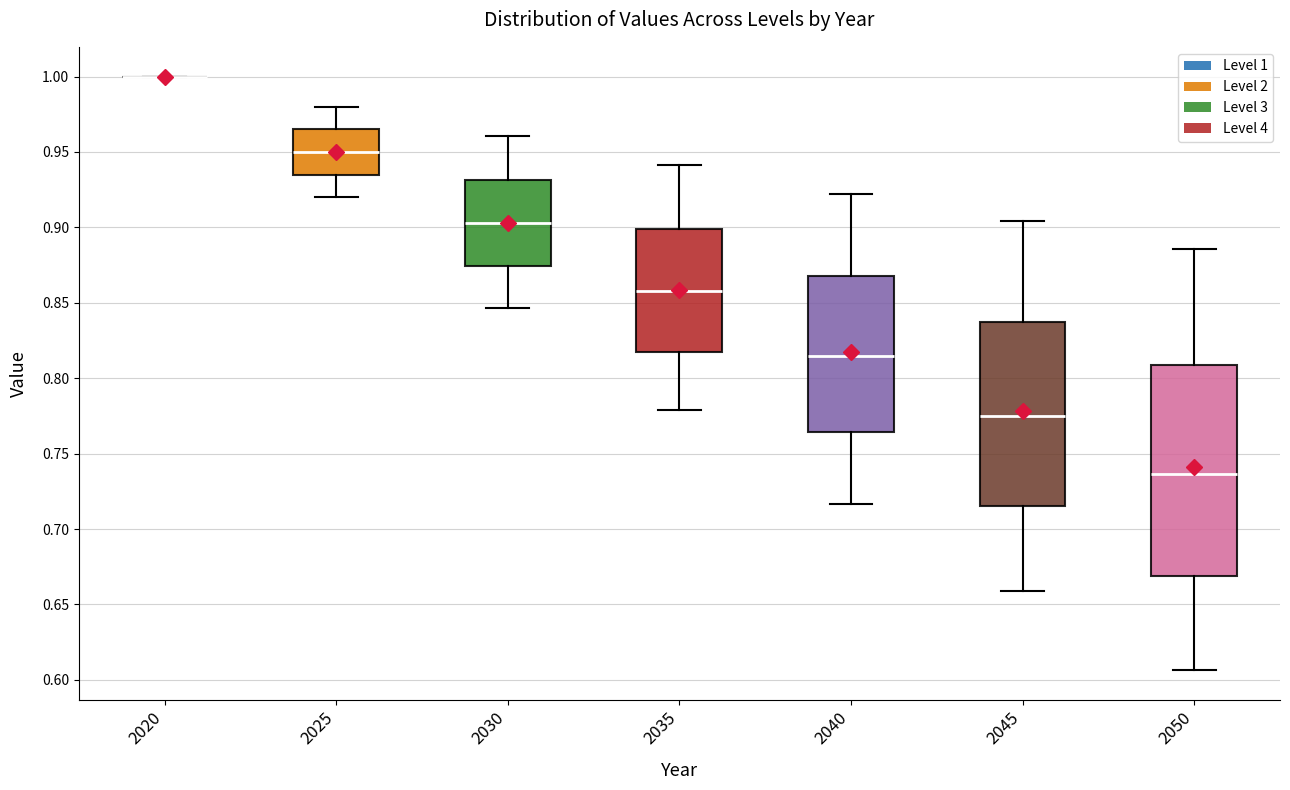

Reading left to right, transcribe this box plot: for each box, give where its median line is, the range the box spans, and where its two whiskers end, as read against the y-axis. The values are not printed on the chart, so give them approximately, as read against the axis.

2020: box collapsed to a line at 1.000, whiskers 1.000 to 1.000
2025: median 0.950, box 0.935 to 0.965, whiskers 0.920 to 0.980
2030: median 0.905, box 0.875 to 0.930, whiskers 0.845 to 0.960
2035: median 0.860, box 0.820 to 0.900, whiskers 0.780 to 0.940
2040: median 0.815, box 0.765 to 0.870, whiskers 0.715 to 0.920
2045: median 0.775, box 0.715 to 0.840, whiskers 0.660 to 0.905
2050: median 0.735, box 0.670 to 0.810, whiskers 0.605 to 0.885